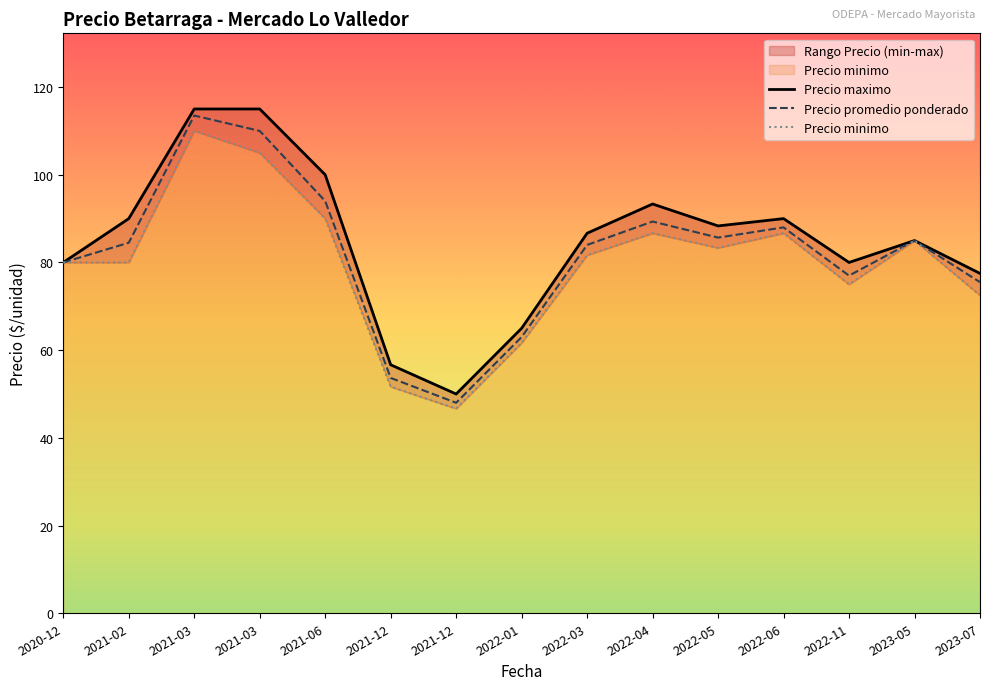

Where is Precio maximo nearest to the value 82?

2020-12